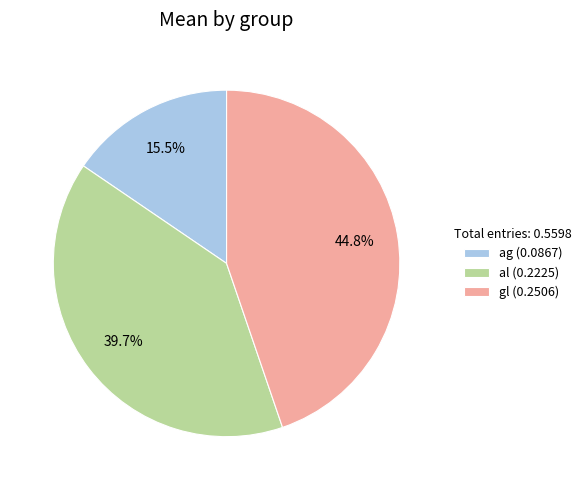

Which category has the biggest portion of the pie?

gl